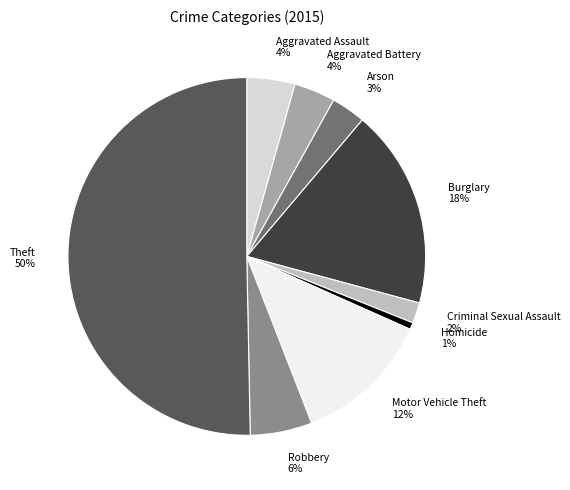

What is the largest slice in the pie chart?

Theft